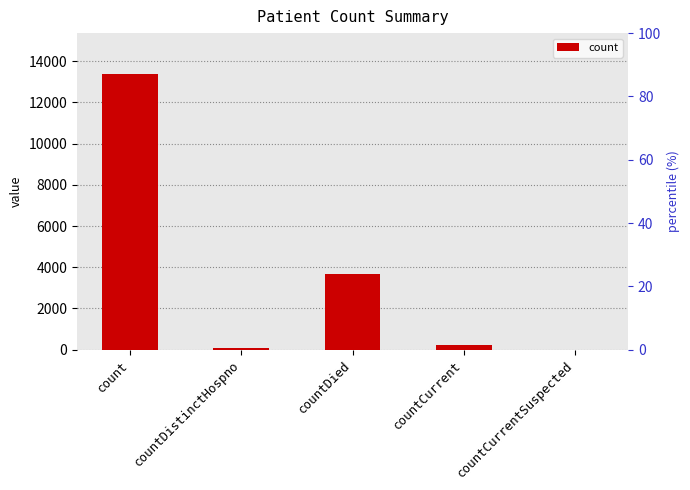

Rank the categories by value from lowest to highest.

countCurrentSuspected, countDistinctHospno, countCurrent, countDied, count